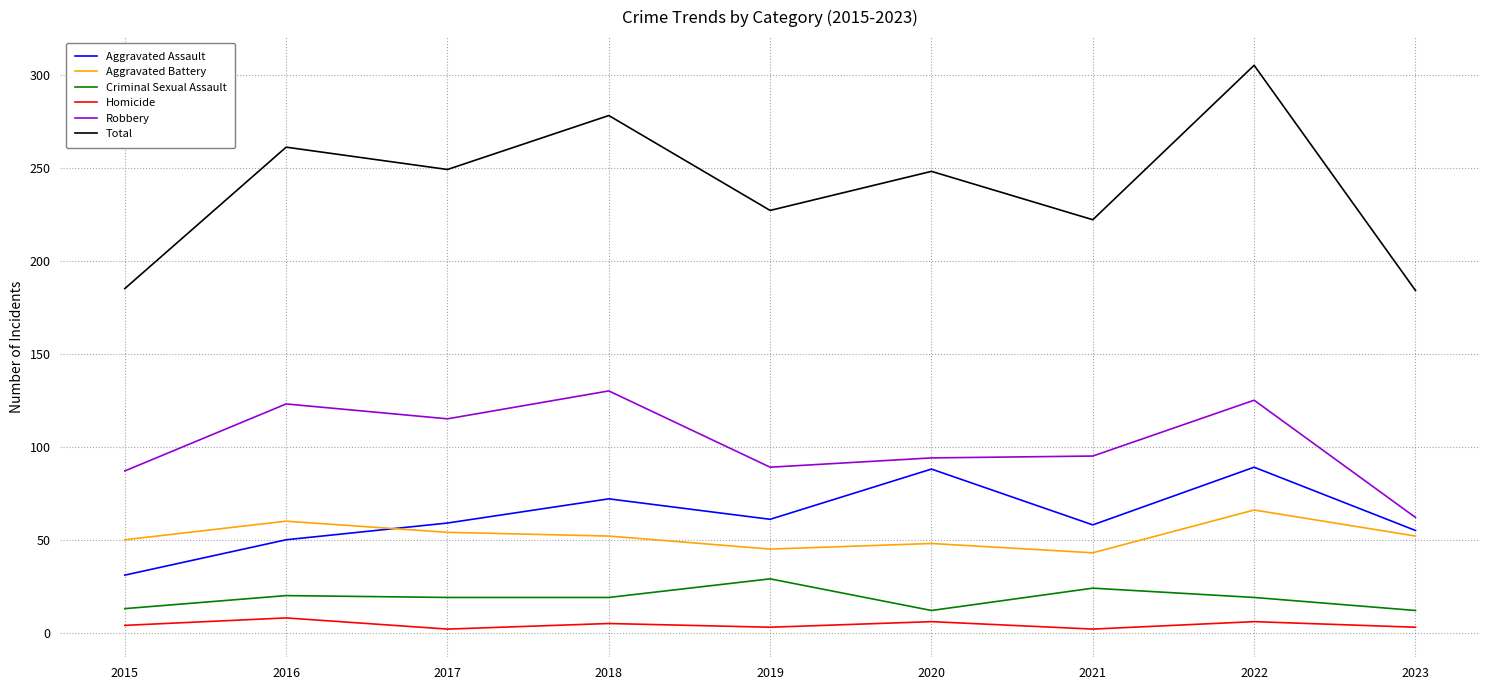

At which category does Homicide reach its first local valley?

2017